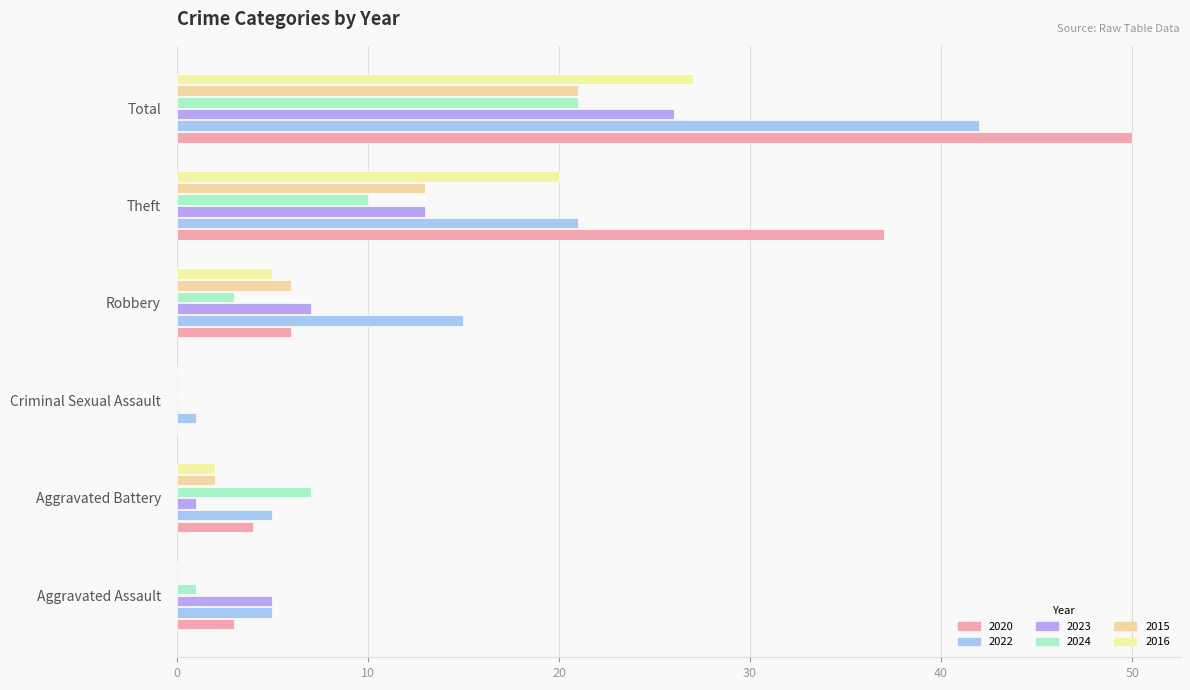

Count the number of data series in this chart.

6